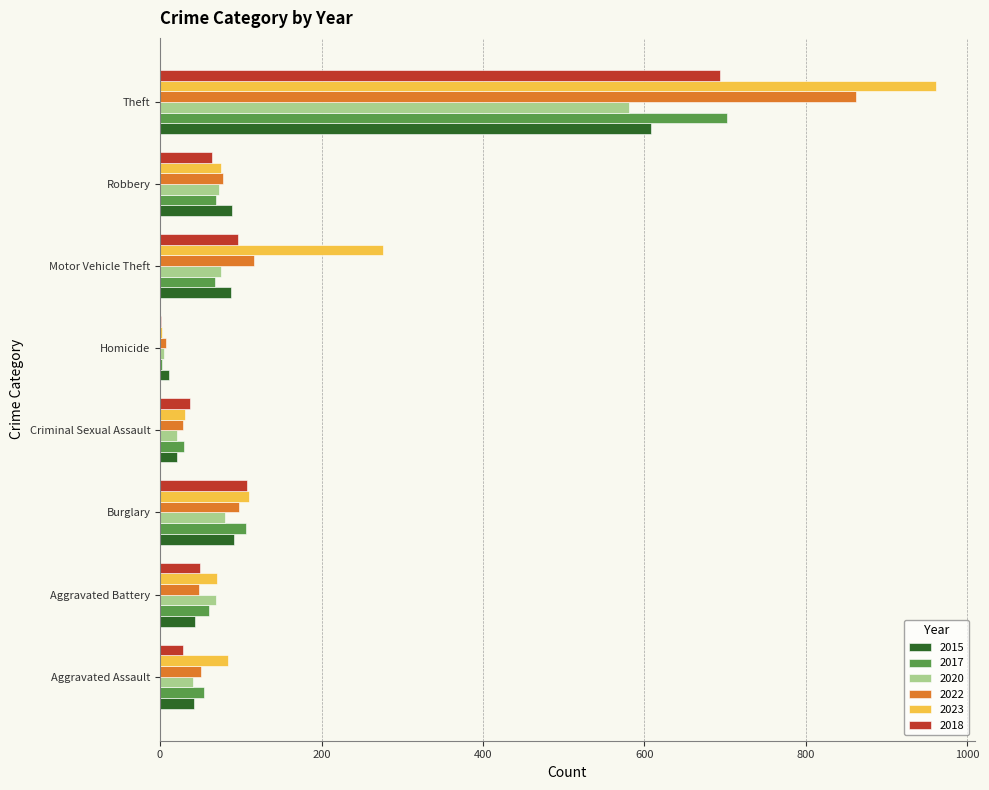

What is the highest value of the 2015 series?

608